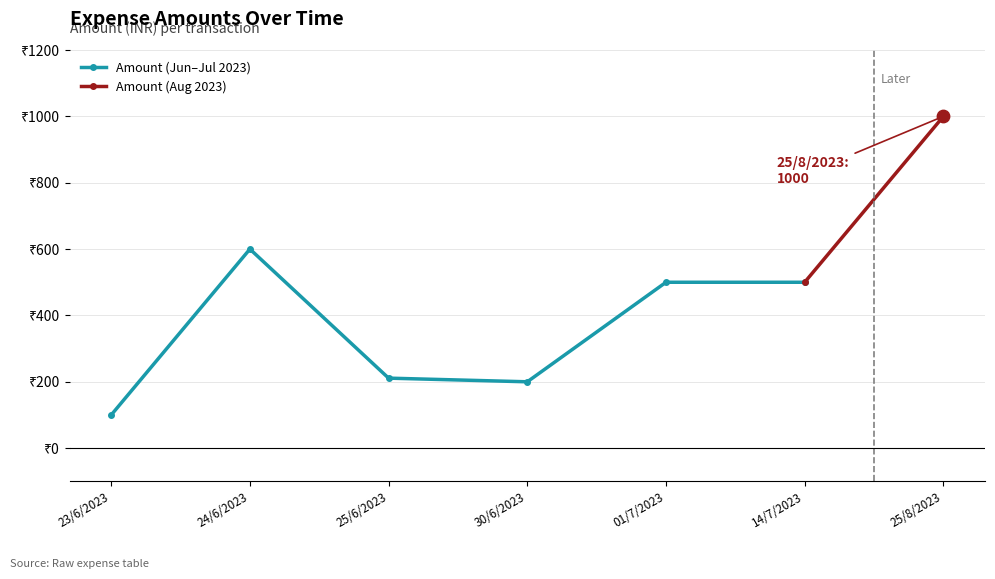

What is the change in value from 30/6/2023 to 01/7/2023?

+300